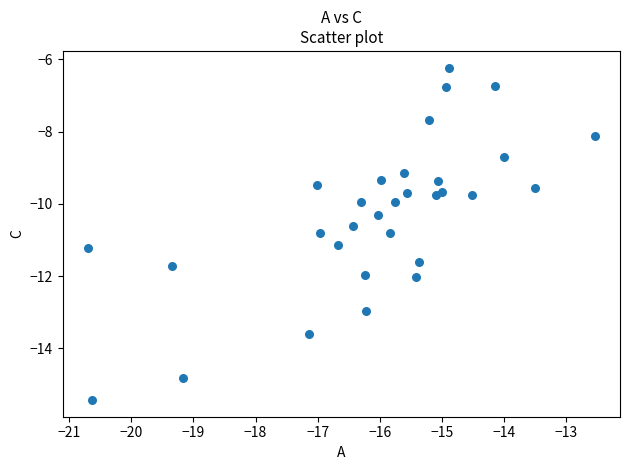

What is the range of Y values (max minus min)?

9.2